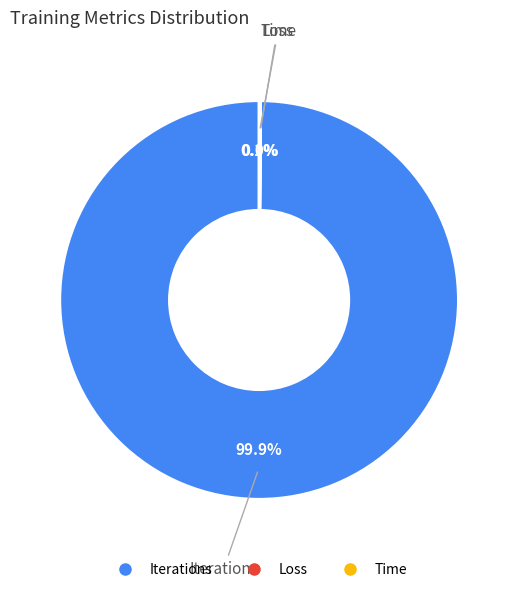

To the nearest percent, what is the difference between the largest and smallest slice percentages?

100%